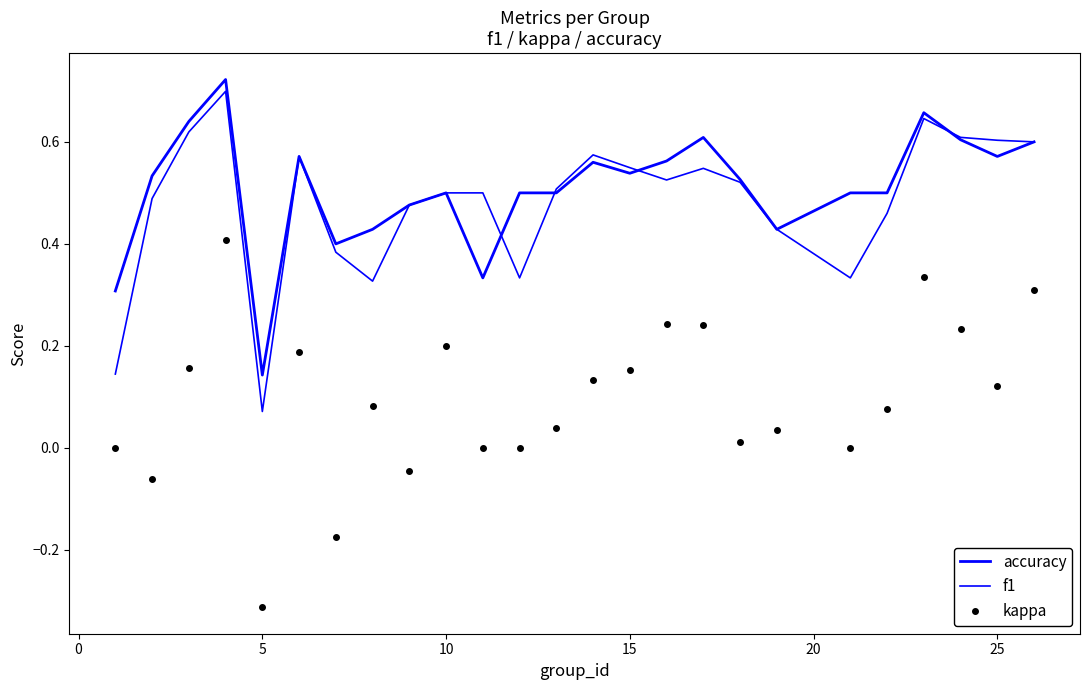

What are all the series names shown in the legend?

accuracy, f1, kappa